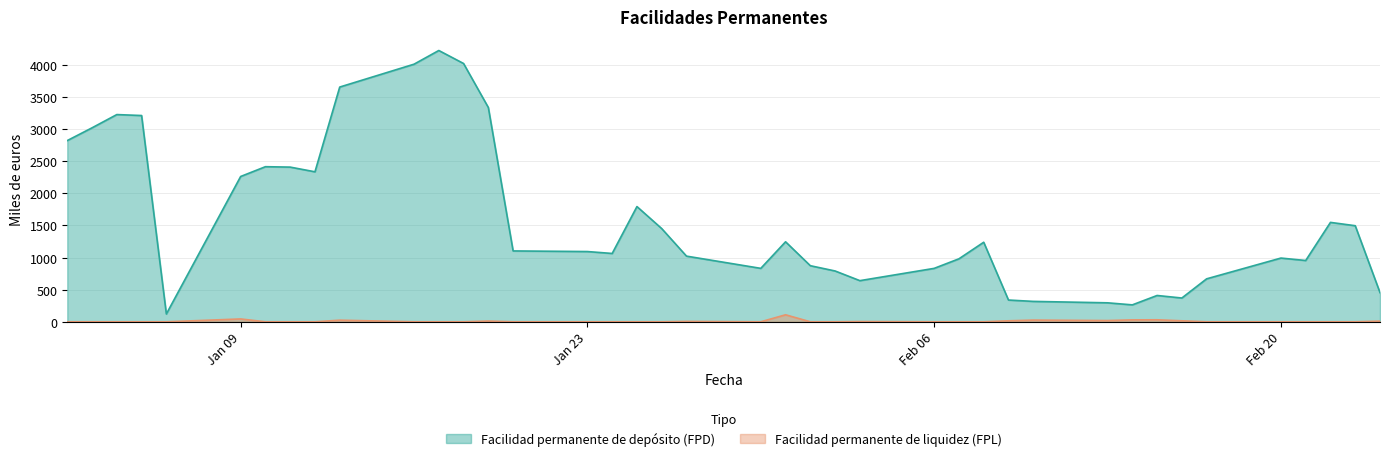

What is the label of the 16th point from the right?

03-02-2012